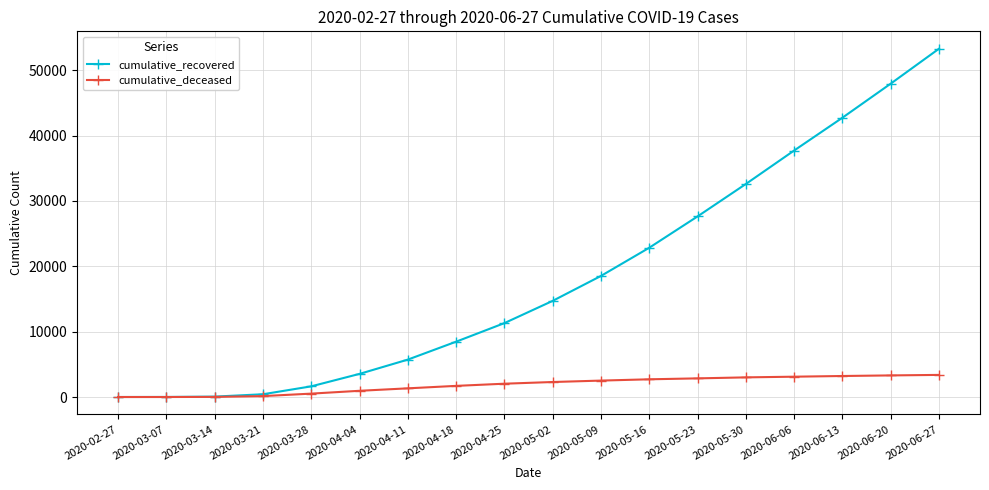

What is the difference between the highest and lowest values at 2020-04-04?

2587